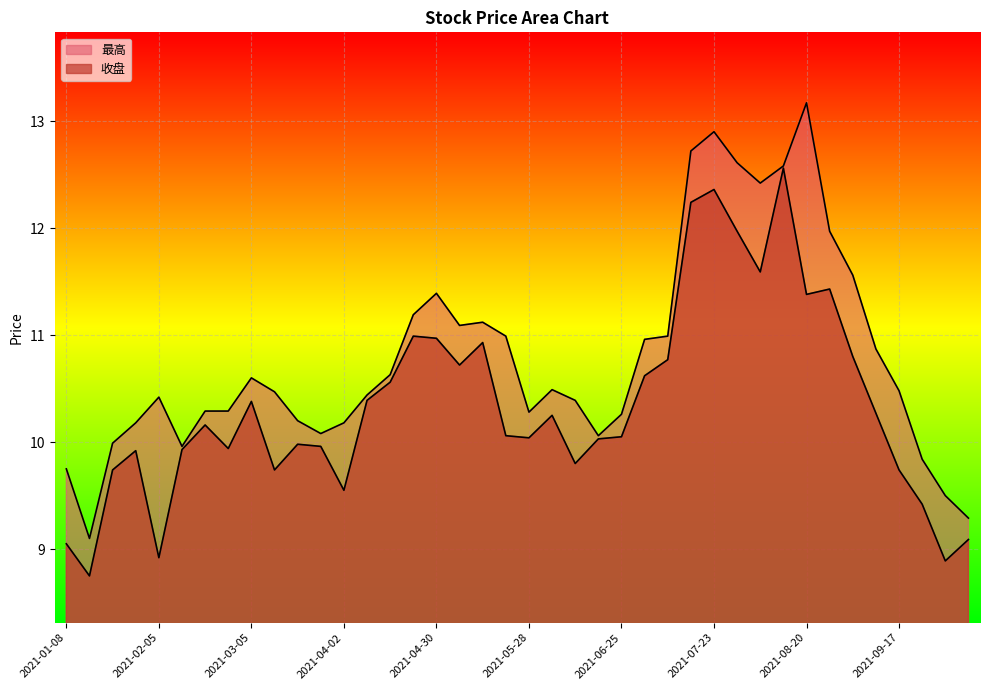

What is the difference between the maximum and minimum values in the 收盘 series?

3.8